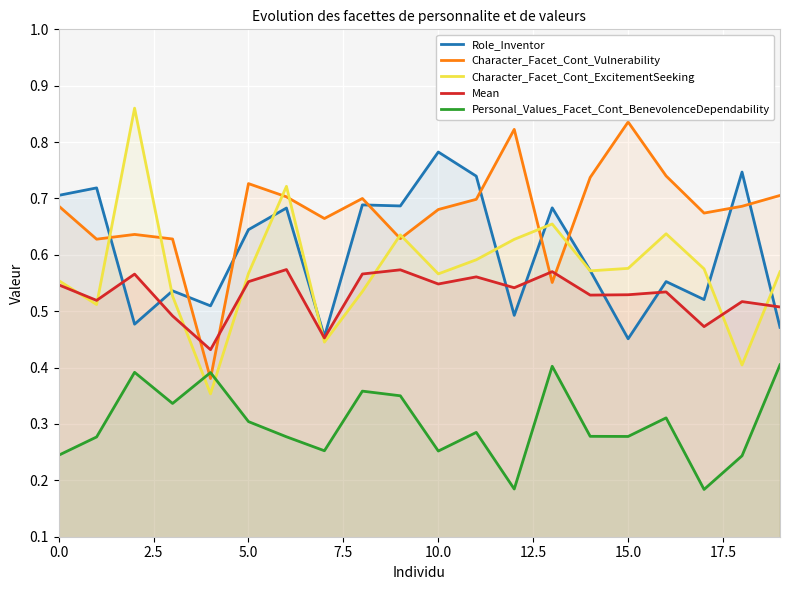

What is the minimum value for Personal_Values_Facet_Cont_BenevolenceDependability?

0.2